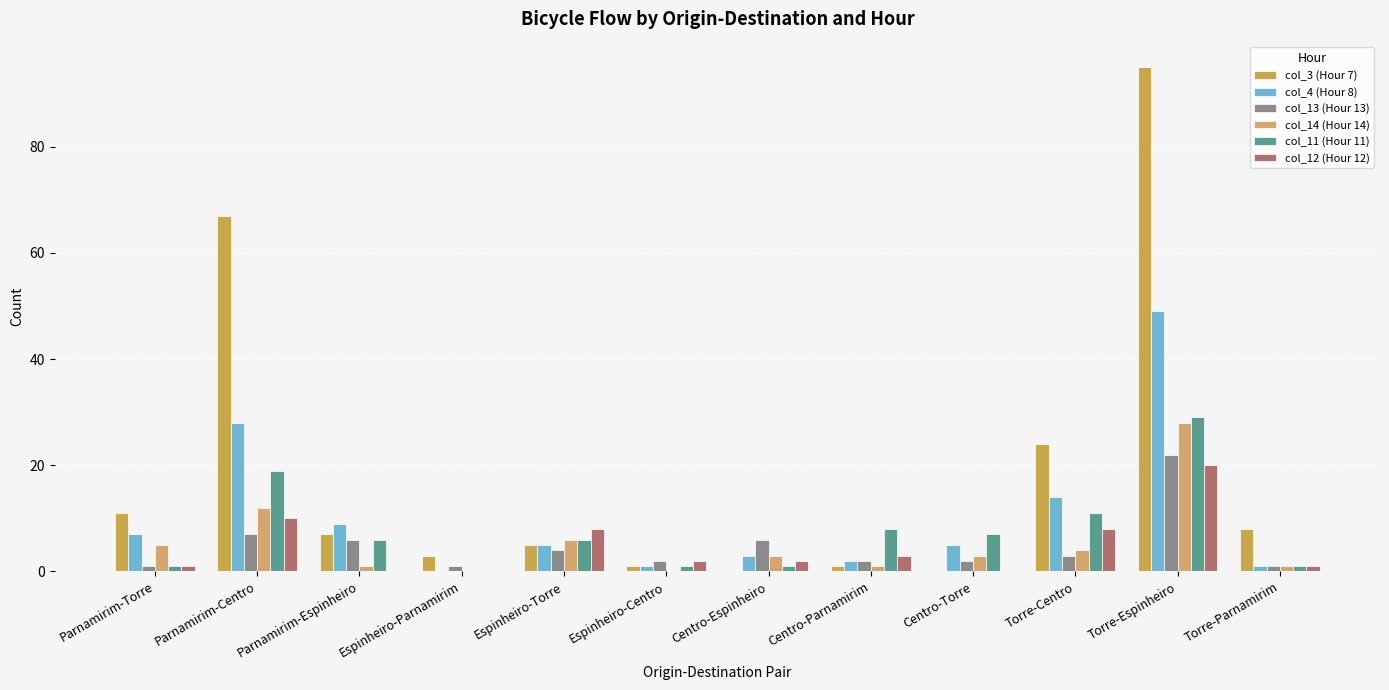

At how many categories does at least one series exceed 90?

1